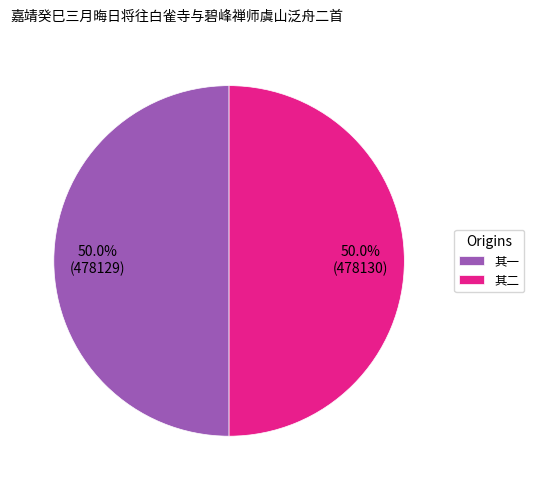

What is the ratio of the value at 其二 to the value at 其一?

1.0